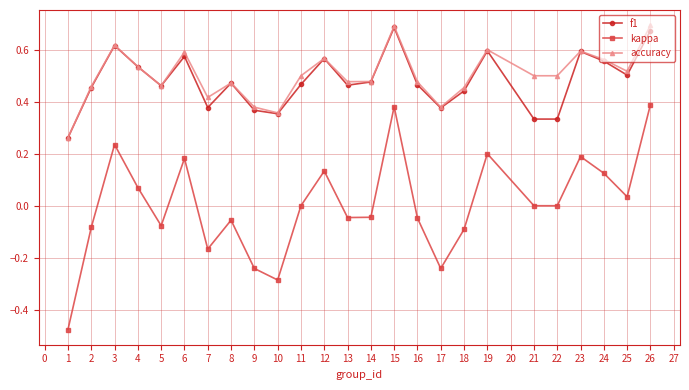

What is the total value across all series at 5?

0.8